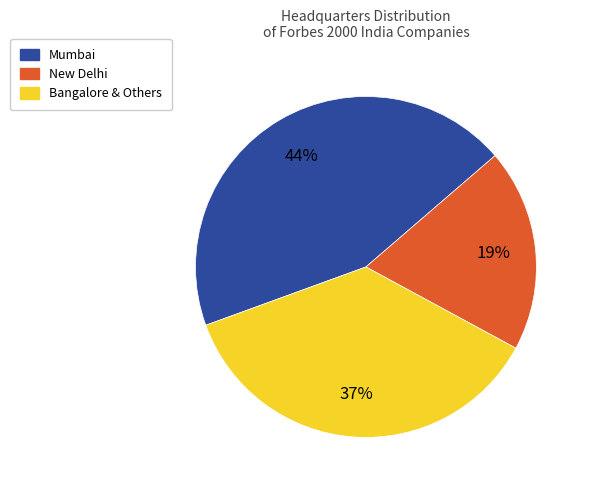

Is there any slice that represents more than half of the pie?

No